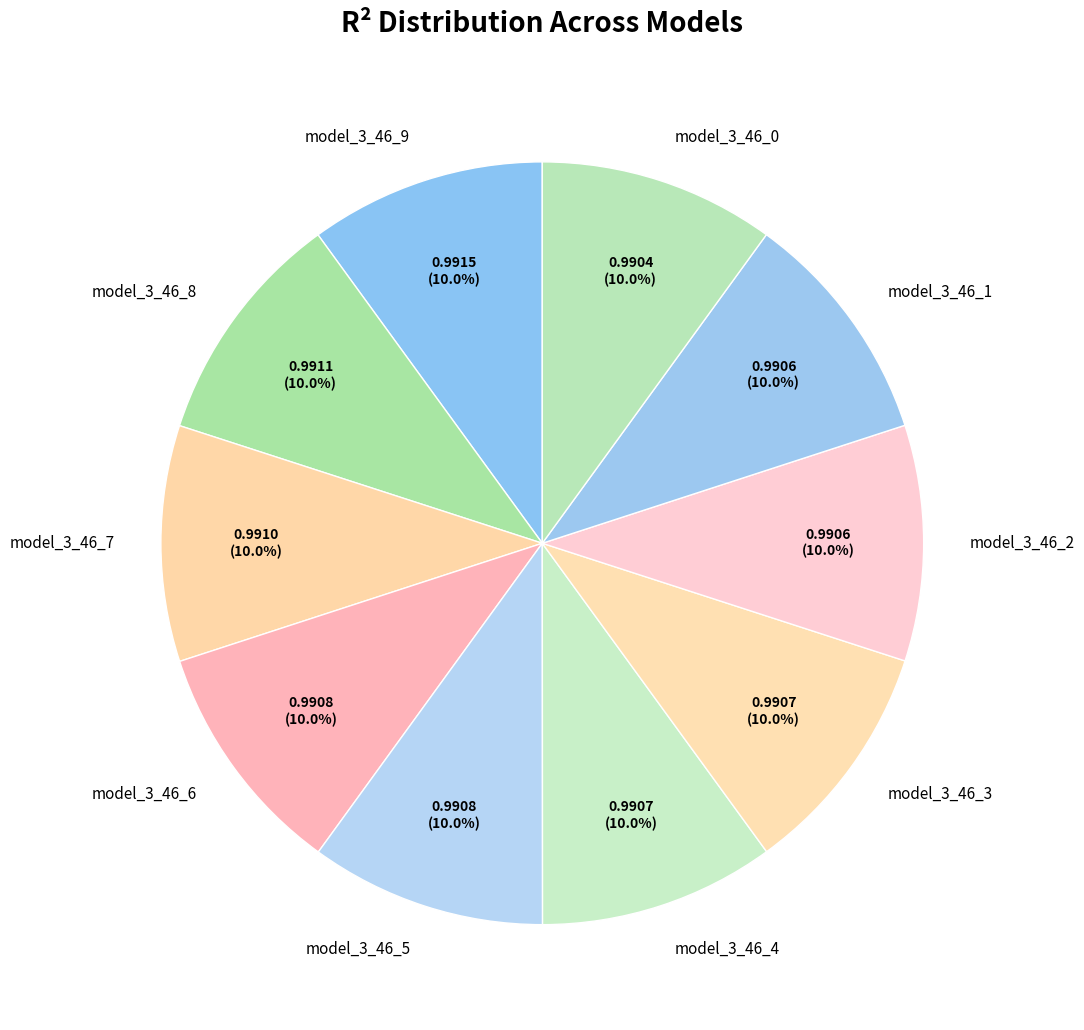

Combined, what portion of the pie is model_3_46_7 and model_3_46_3?

20.0%